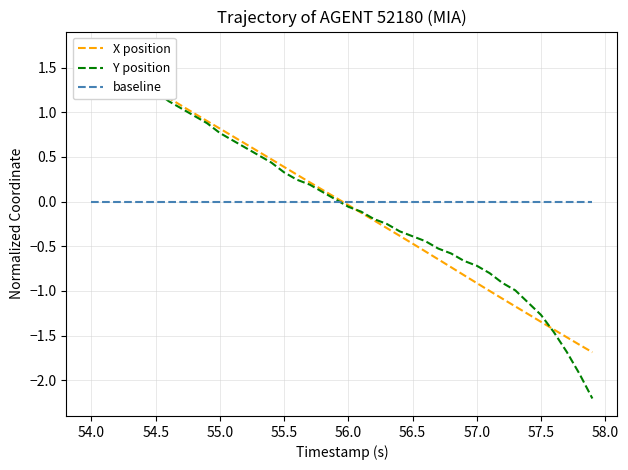

How many negative values does the Y position series have?

20